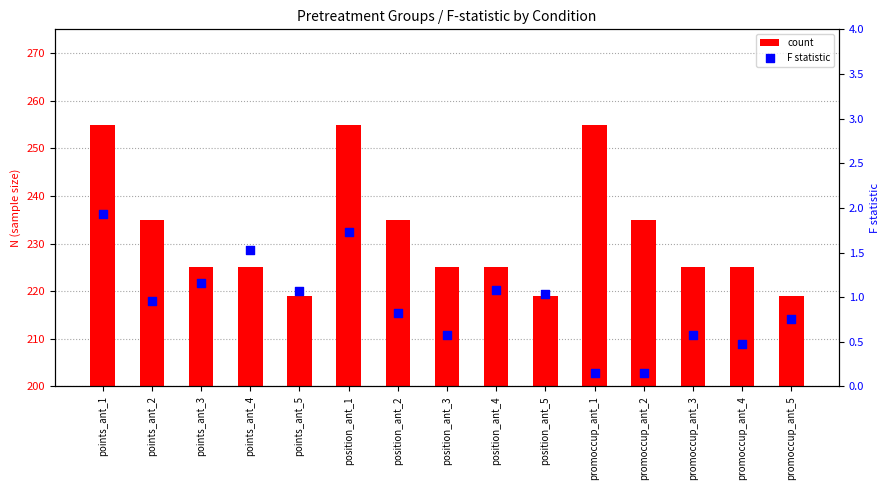

Which series has the widest spread of Y values?

count